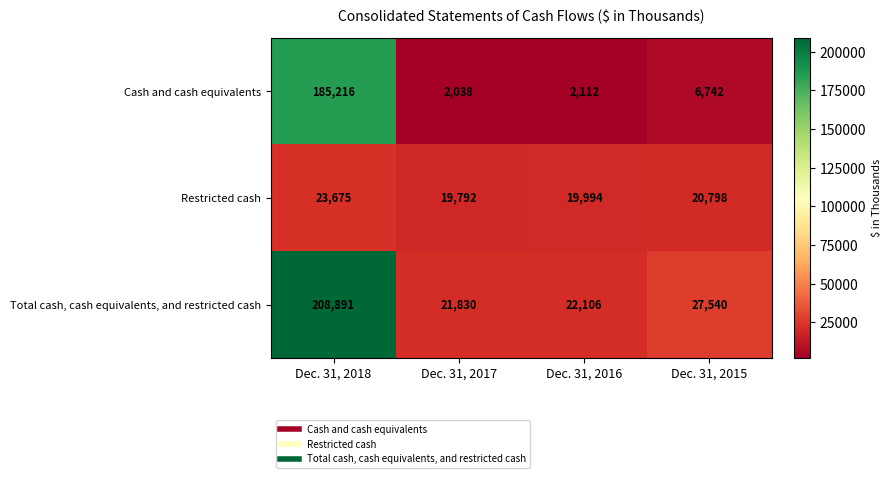

At which label does Cash and cash equivalents reach its peak?

Dec. 31, 2018